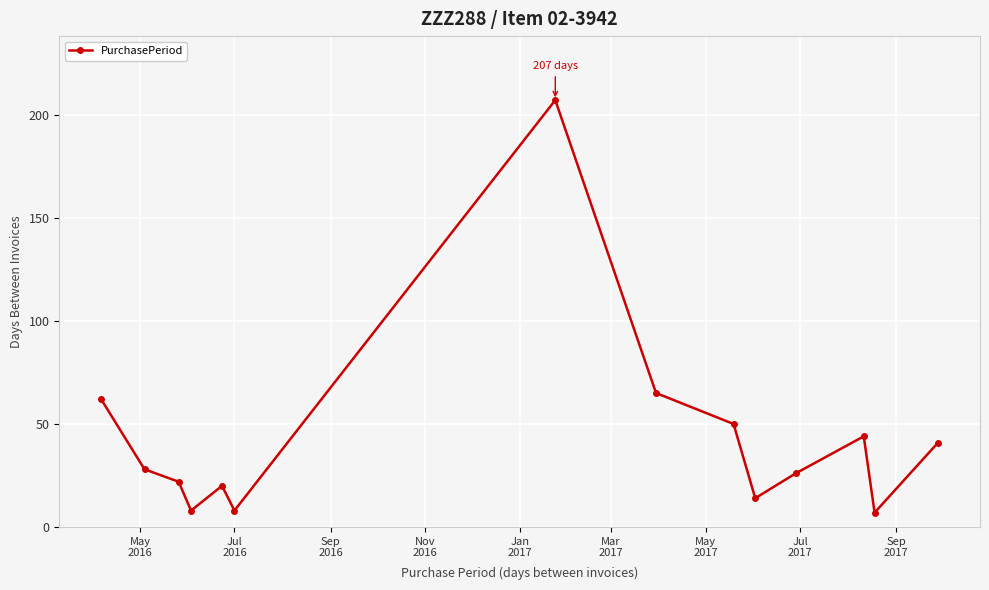

What is the maximum value shown in the chart?

207